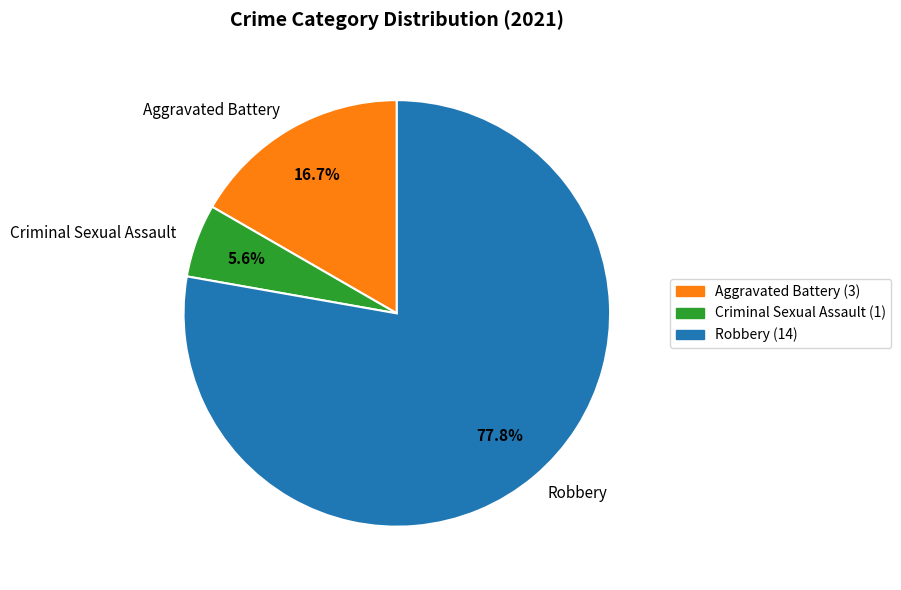

What is the total percentage of Aggravated Battery and Robbery?

94.4%